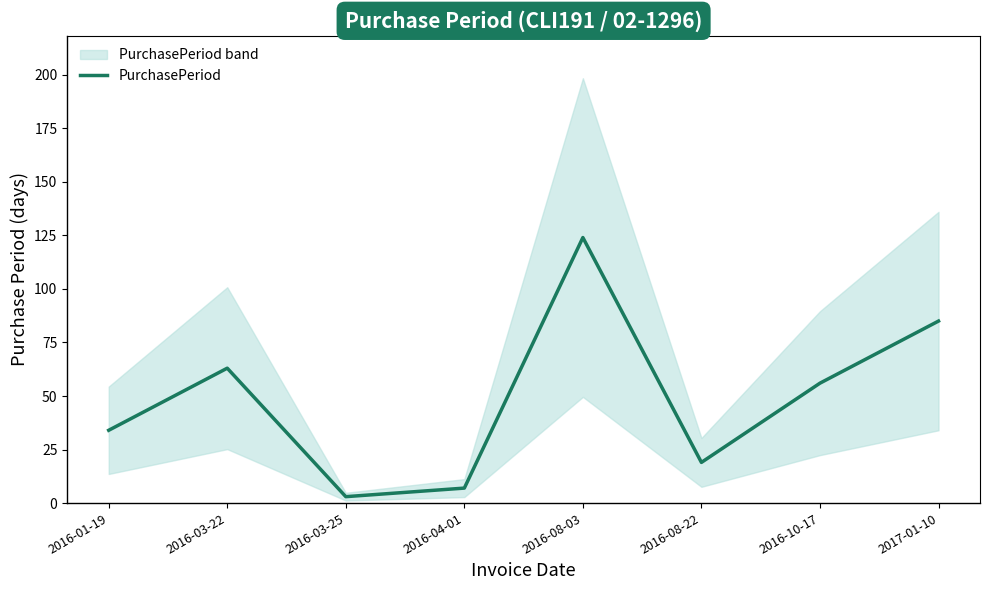

List the labels in order of value, smallest first.

2016-03-25, 2016-04-01, 2016-08-22, 2016-01-19, 2016-10-17, 2016-03-22, 2017-01-10, 2016-08-03